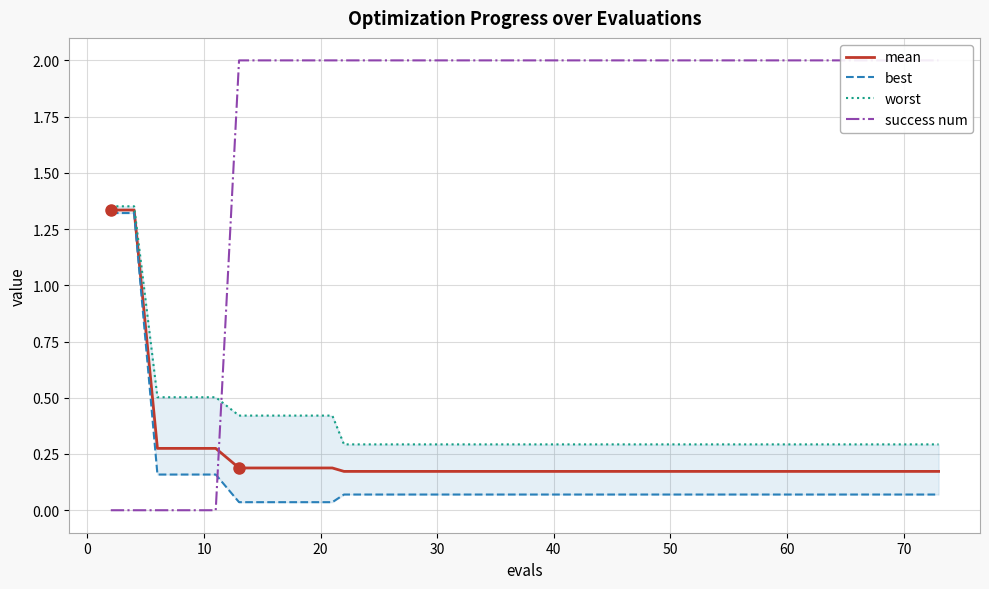

Does the chart have visible grid lines?

Yes